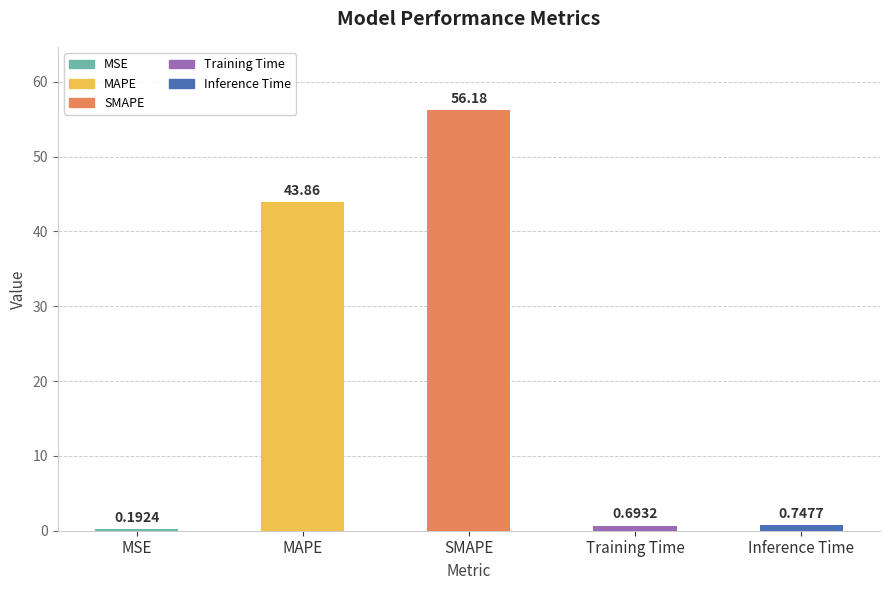

What is the sum of all values?

101.7